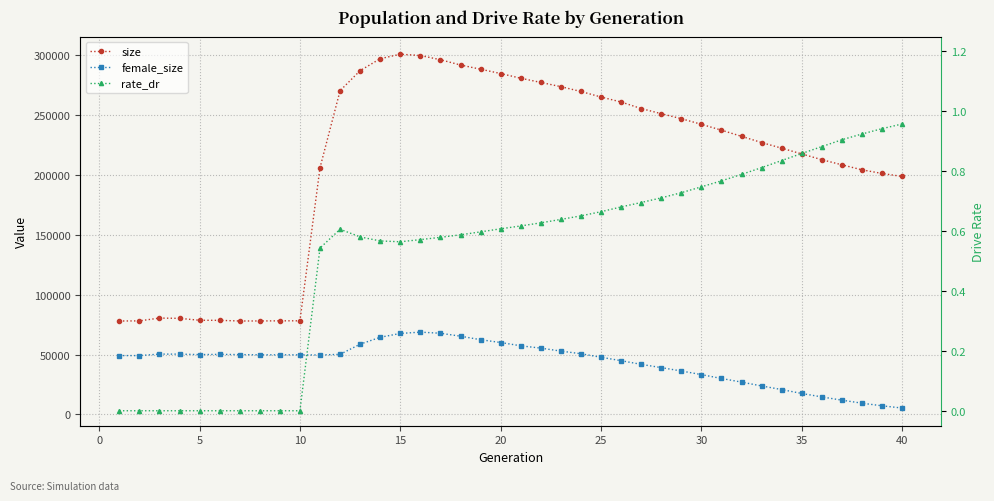

Is the value of rate_dr at 17 greater than the value of size at 32?

No